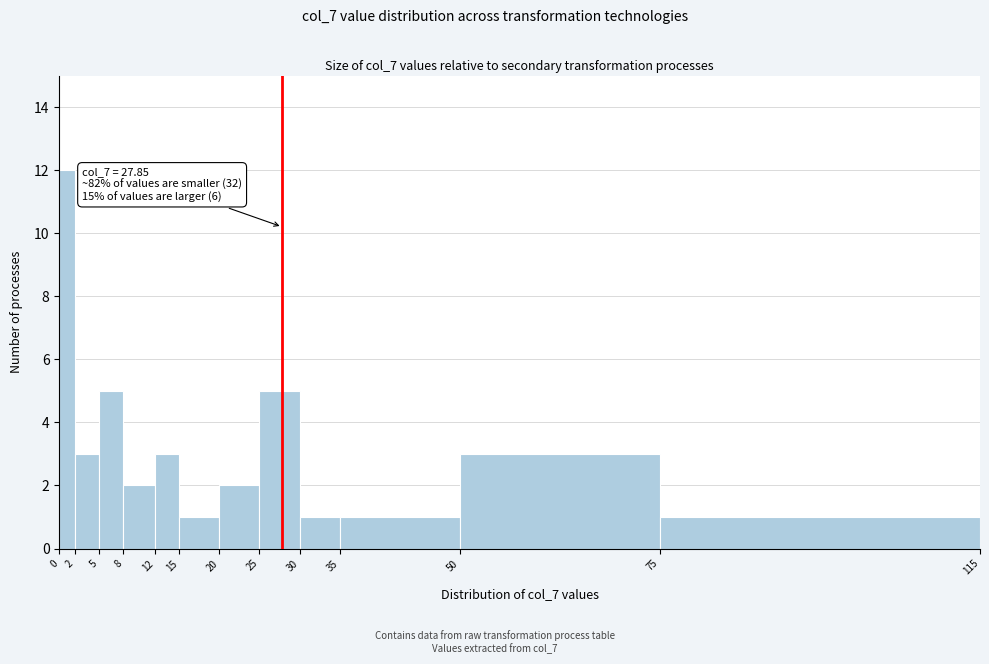

Over which range of the x-axis is the bar tallest?

0 to 2